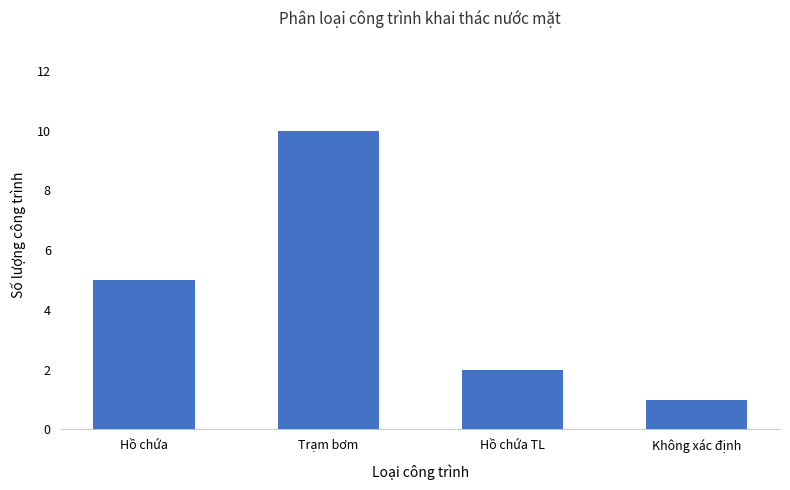

What is the label of the 4th bar from the right?

Hồ chứa